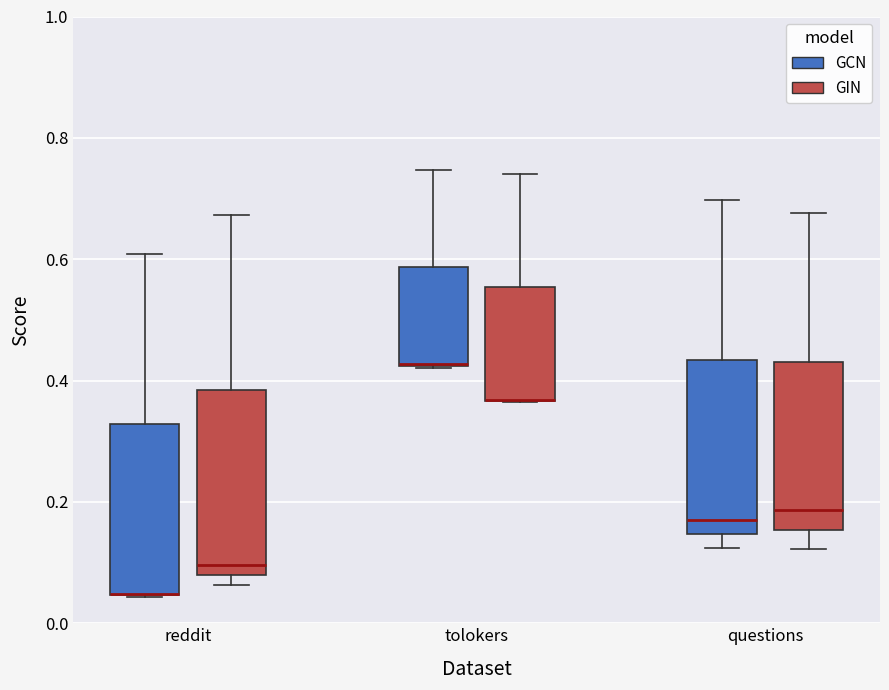

Reading left to right, read every box against the y-axis: the position of its median line, the range the box covers, and the ends of its whiskers. The values are not printed on the chart, so give them approximately, as read against the axis.

reddit (GCN): median 0.04 (drawn on the box's lower edge), box 0.04 to 0.32, whiskers 0.04 to 0.60
reddit (GIN): median 0.10, box 0.08 to 0.38, whiskers 0.06 to 0.68
tolokers (GCN): median 0.42 (drawn on the box's lower edge), box 0.42 to 0.58, whiskers 0.42 to 0.74
tolokers (GIN): median 0.36 (drawn on the box's lower edge), box 0.36 to 0.56, whiskers 0.36 to 0.74
questions (GCN): median 0.16, box 0.14 to 0.44, whiskers 0.12 to 0.70
questions (GIN): median 0.18, box 0.16 to 0.44, whiskers 0.12 to 0.68